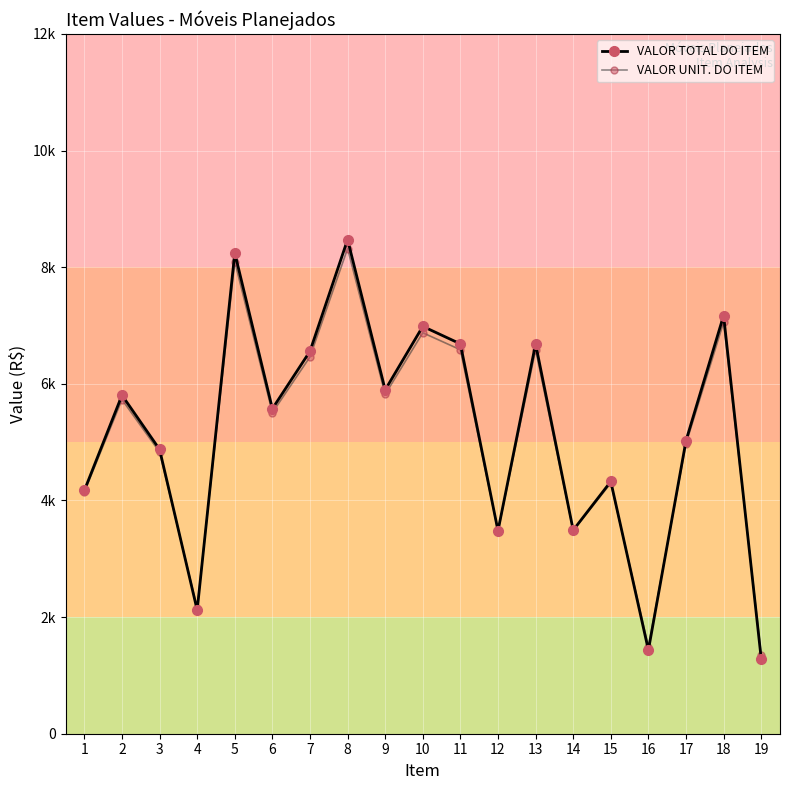

Does the chart have visible grid lines?

Yes